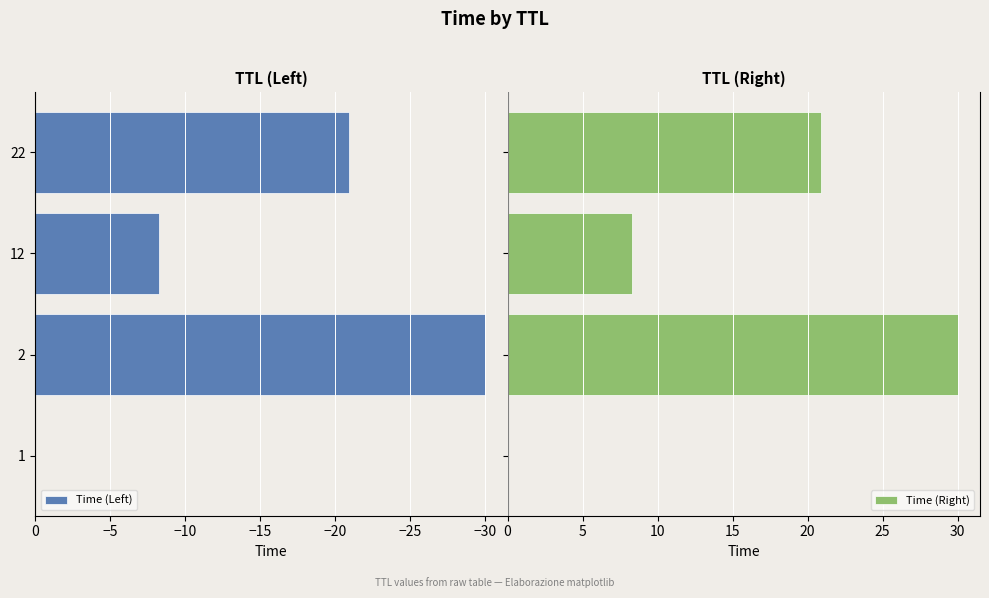

What is the sum of all Time (Left) values?

-59.2